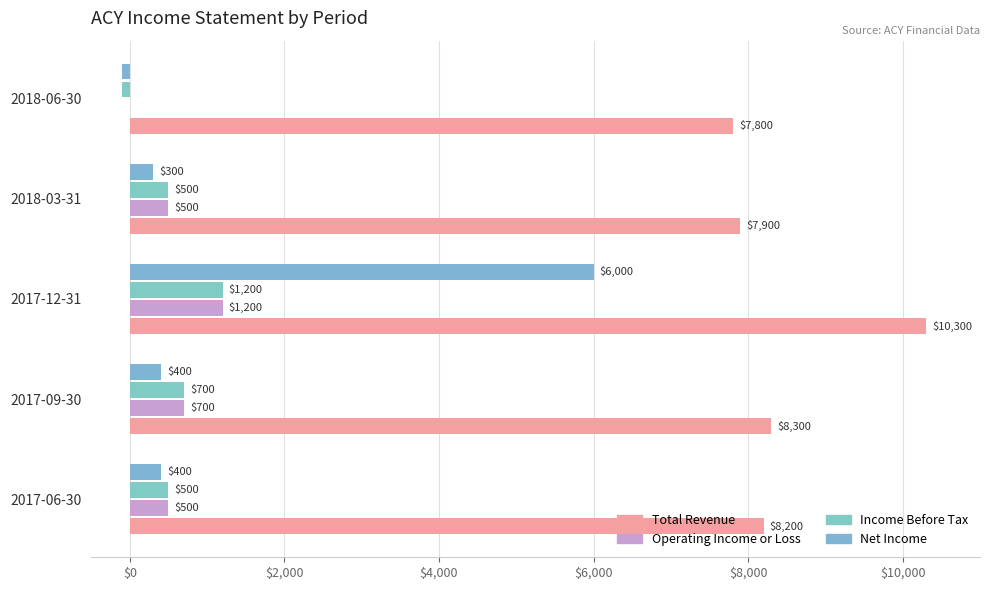

How many distinct data groups are displayed?

4